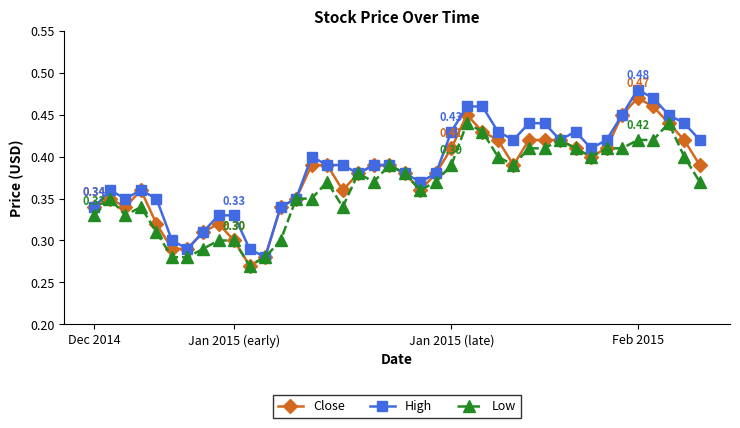

True or false: Low has more than 1 interior local peaks.

True